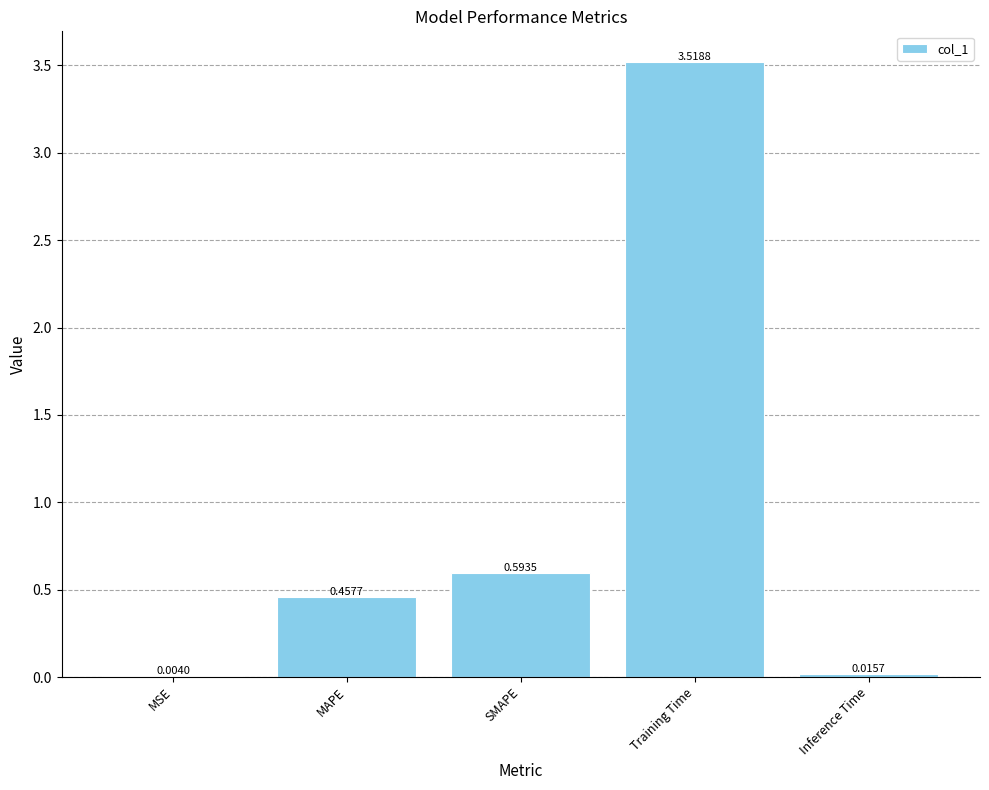

Between Inference Time and MSE, which is larger?

Inference Time